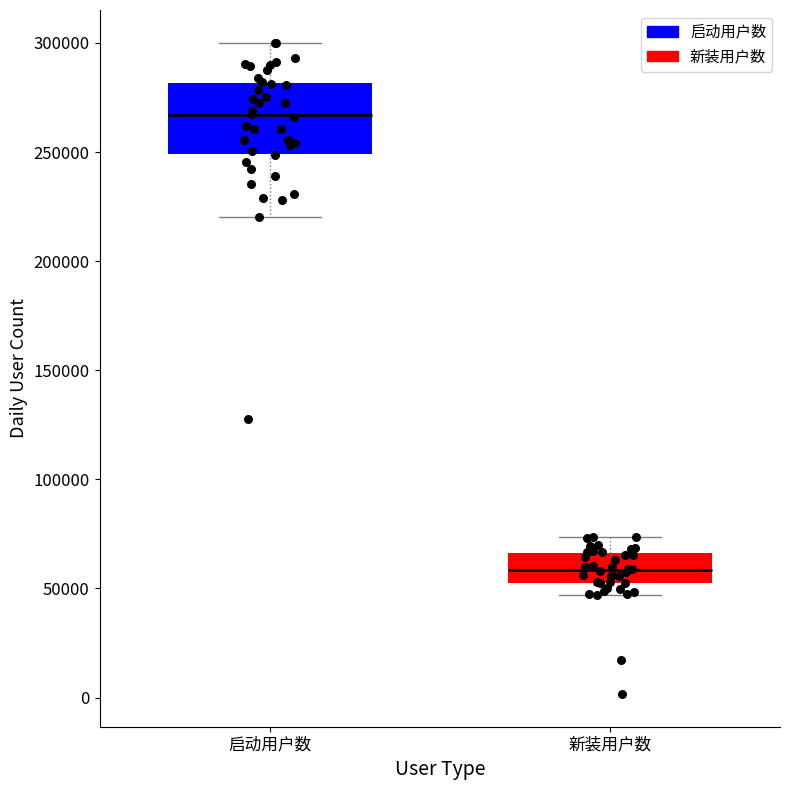

Reading left to right, read every box against the y-axis: the position of its median line, the range the box covers, and the ends of its whiskers. The values are not printed on the chart, so give them approximately, as read against the axis.

启动用户数: median 265000, box 250000 to 280000, whiskers 220000 to 300000
新装用户数: median 60000, box 50000 to 65000, whiskers 45000 to 75000